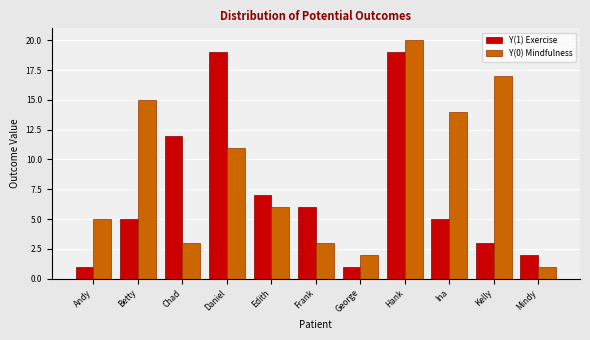

Reading left to right, what are all the values shown in this chart?

Y(1) Exercise: Andy=1	Betty=5	Chad=12	Daniel=19	Edith=7	Frank=6	George=1	Hank=19	Ina=5	Kelly=3	Mindy=2
Y(0) Mindfulness: Andy=5	Betty=15	Chad=3	Daniel=11	Edith=6	Frank=3	George=2	Hank=20	Ina=14	Kelly=17	Mindy=1